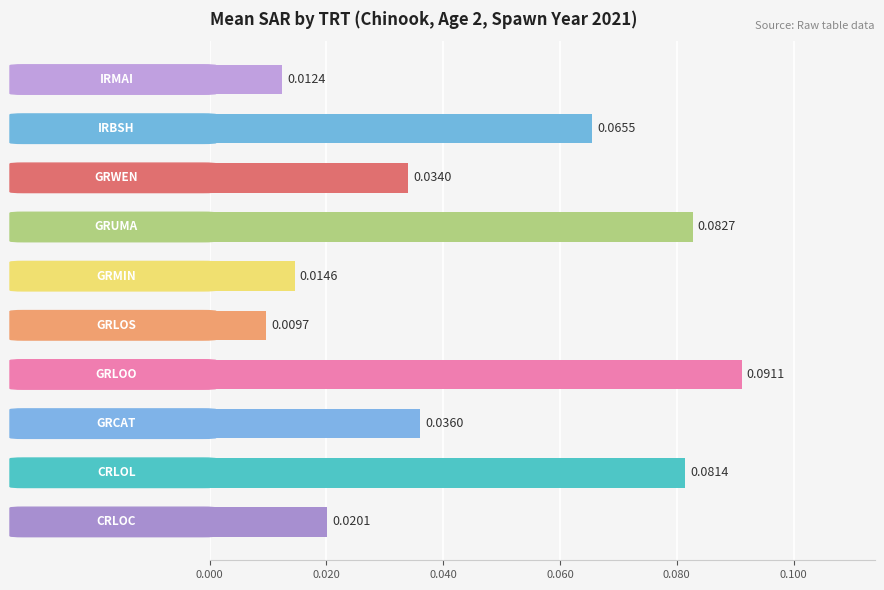

What is the sum of all values?

0.4